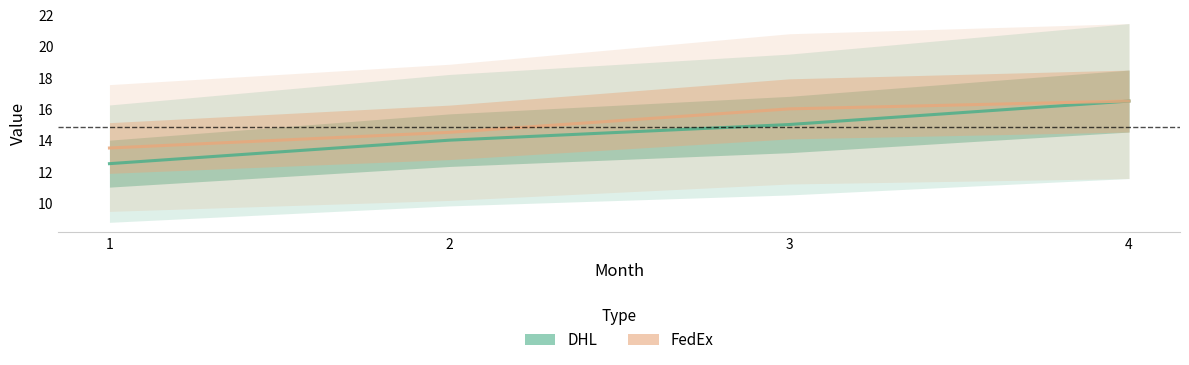

Is this an area chart (filled region under the line)?

No